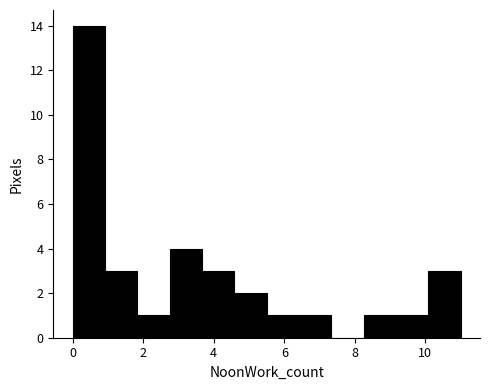

Reading left to right, list every bar in this chart as the range it spans on the x-axis followed by its height. Neither the bar edges nor the heights are printed on the chart, so give them approximately, as read against the axes.

0.0 to 1.0: 14
1.0 to 1.8: 3
1.8 to 2.8: 1
2.8 to 3.6: 4
3.6 to 4.6: 3
4.6 to 5.6: 2
5.6 to 6.4: 1
6.4 to 7.4: 1
7.4 to 8.2: 0
8.2 to 9.2: 1
9.2 to 10.0: 1
10.0 to 11.0: 3